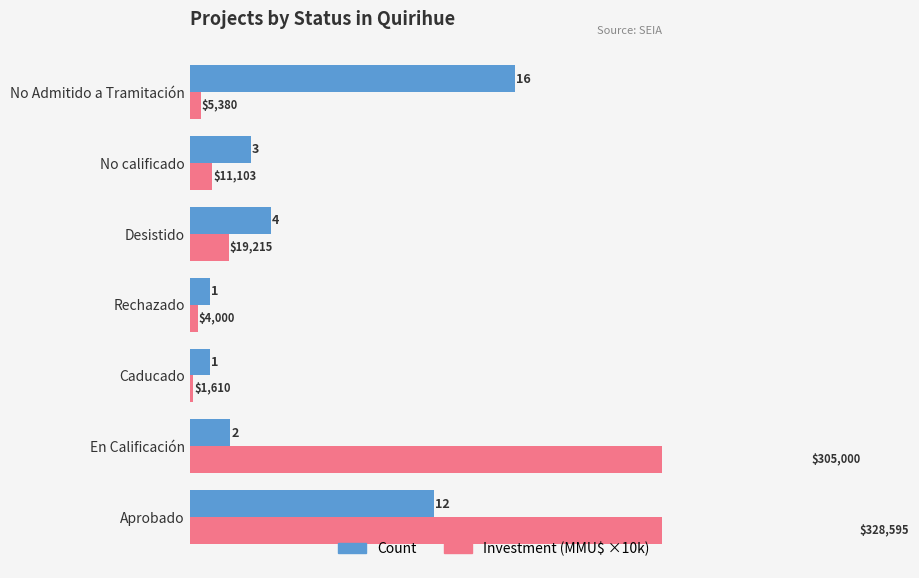

How many data points in Count are less than 3?

3